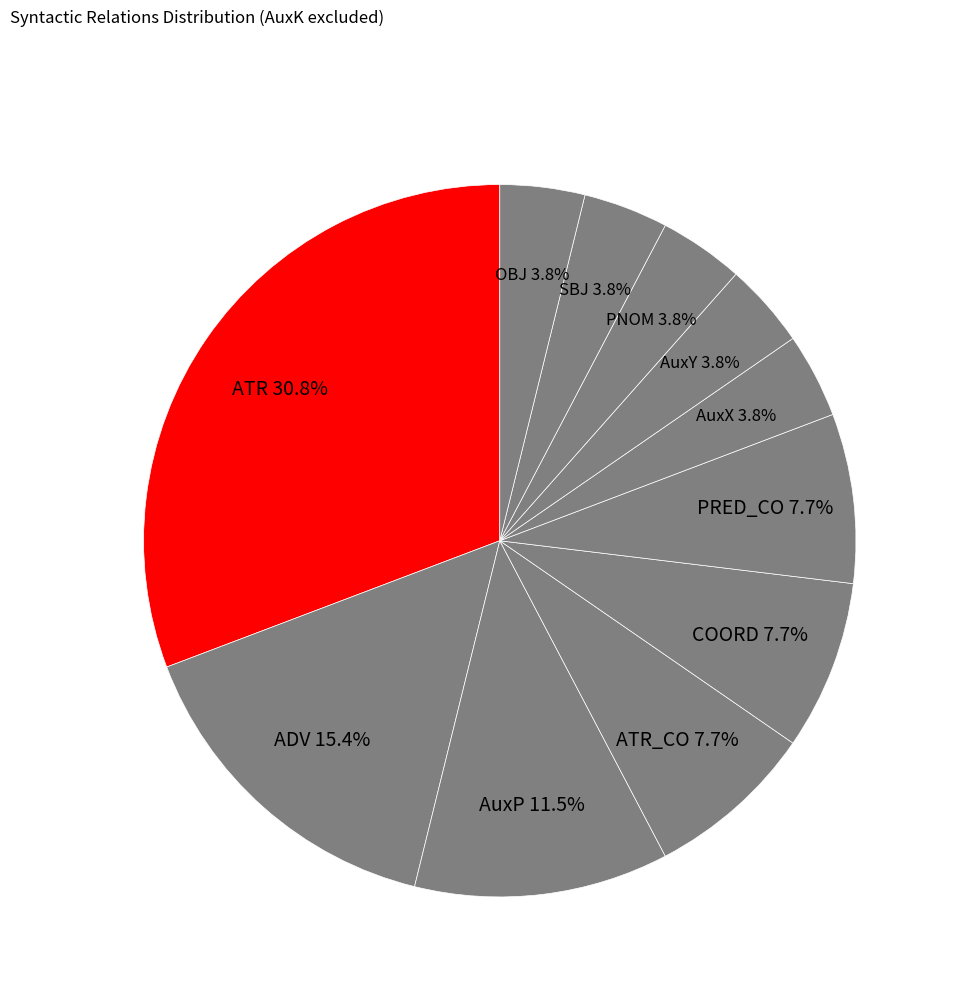

What is the total percentage of COORD and AuxX?

11.5%